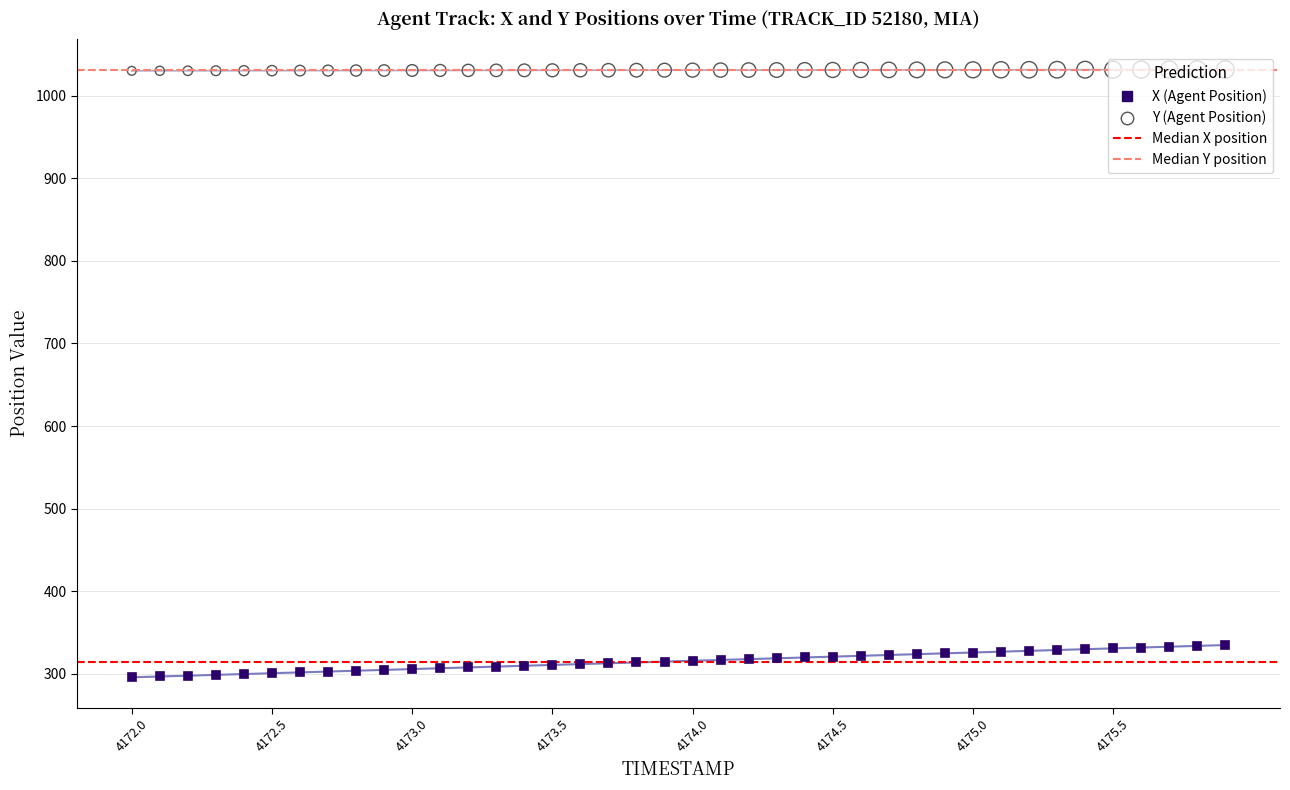

Which series reaches the maximum Y coordinate?

Y